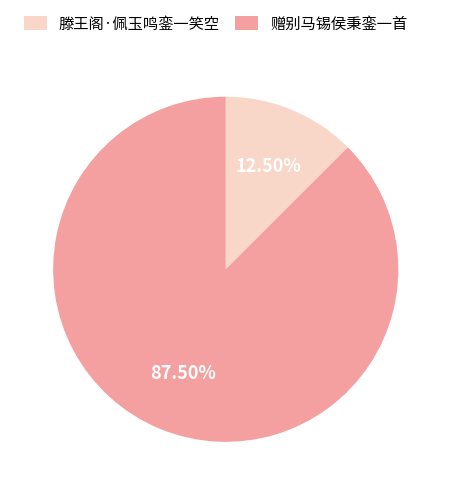

Which slice is the largest?

赠别马锡侯秉銮一首